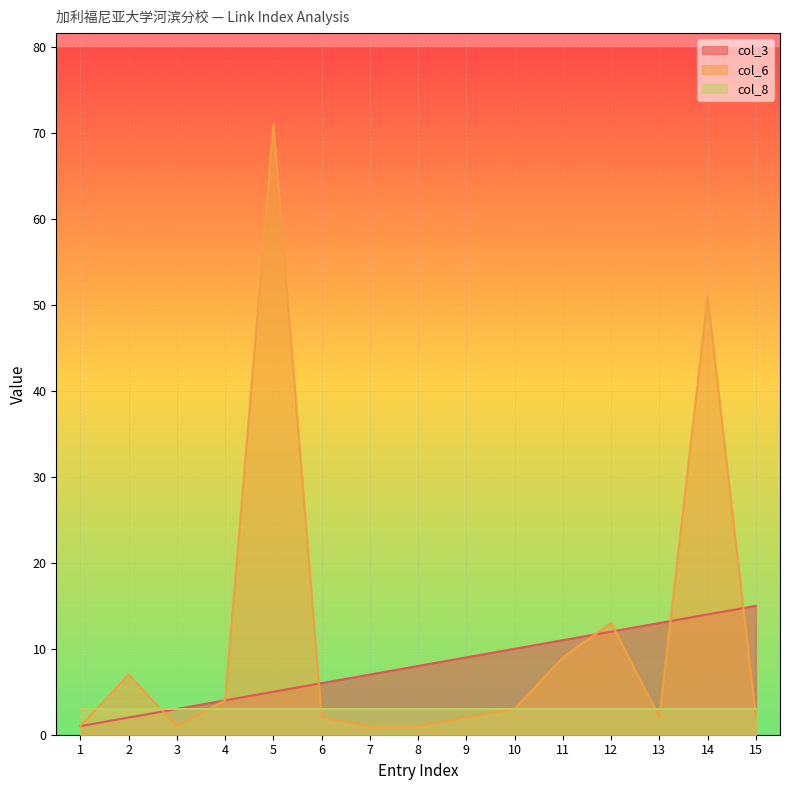

How many data points in col_6 are above 2?

7